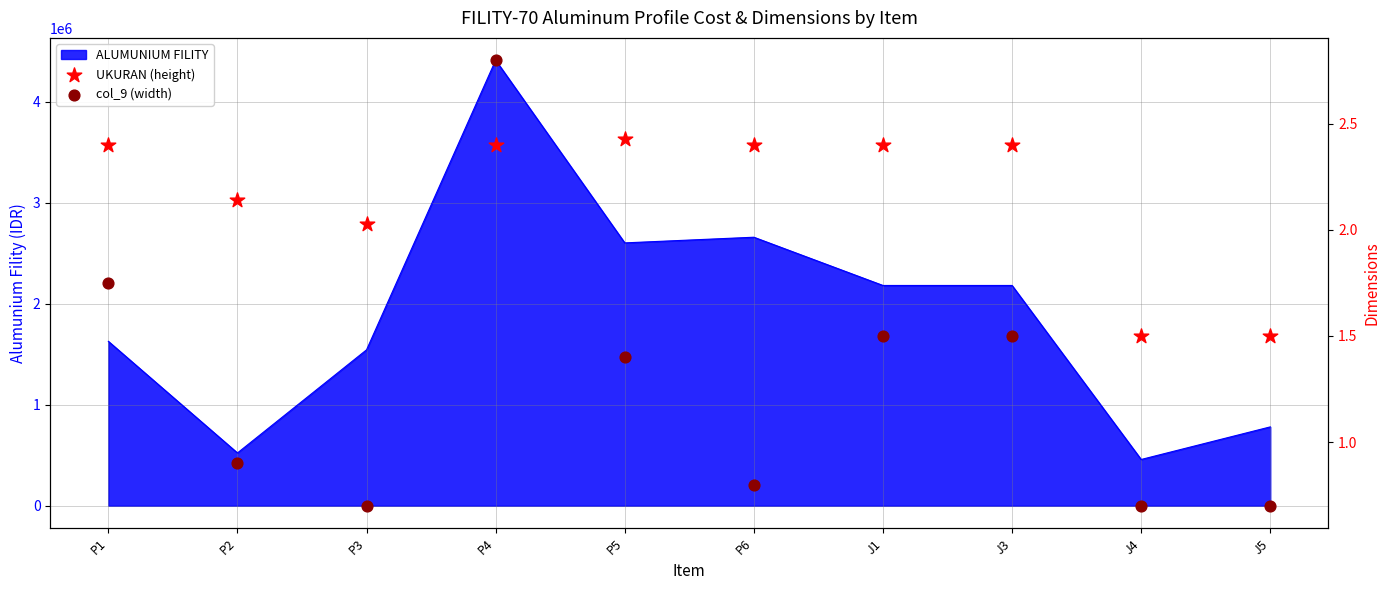

Which series contains the highest Y value?

col_9 (width)